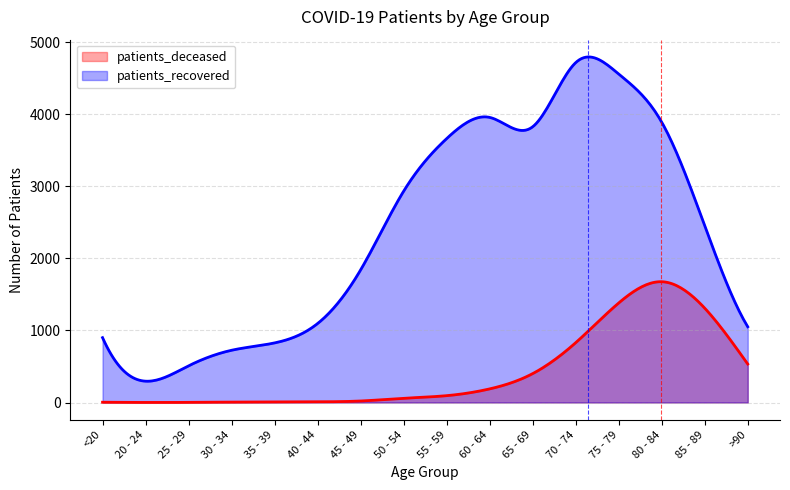

What is the difference between the highest and lowest values at 25 - 29?

507